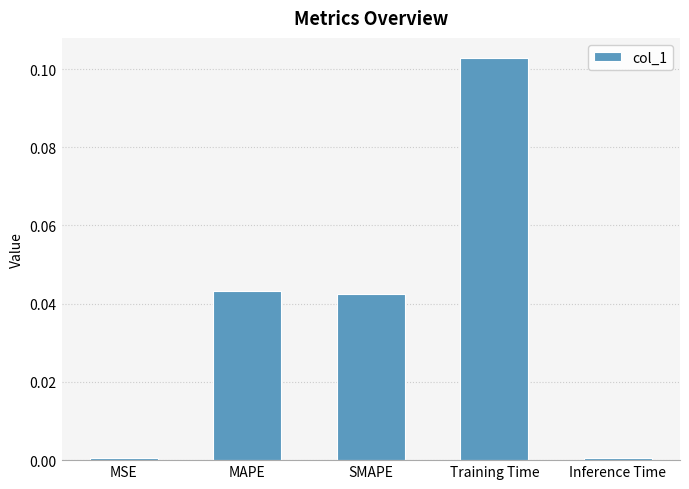

Which label corresponds to the largest value in the chart?

Training Time